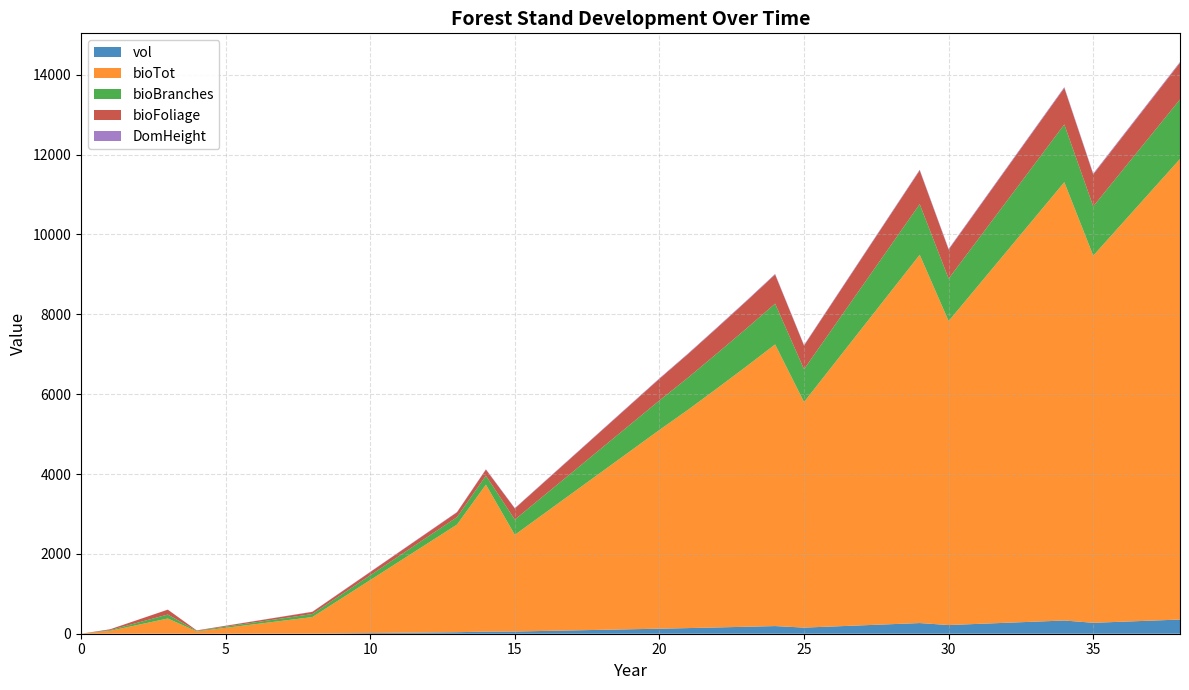

Reading right to left, what are all the values shown in this chart?

vol: 355.1	328.0	301.0	273.9	331.1	302.8	274.4	246.1	217.7	267.2	238.7	210.2	181.8	153.3	191.9	174.5	157.7	141.4	126.1	111.9	97.7	83.5	69.2	55.0	52.8	38.2	31.2	24.2	17.2	10.2	3.2	2.5	1.8	1.1	0.4	2.9	1.7	0.5	0.0
bioTot: 11535.3	10755.3	9975.3	9195.3	10978.1	10136.6	9295.1	8453.7	7612.2	9224.0	8330.5	7436.9	6543.2	5649.6	7054.3	6516.3	5991.4	5473.4	4977.4	4466.3	3955.1	3444.0	2932.8	2421.7	3681.4	2695.2	2239.1	1782.9	1326.8	870.6	414.4	325.0	235.6	146.2	56.8	378.9	224.8	70.7	0.0
bioBranches: 1491.3	1405.9	1320.5	1235.2	1445.8	1350.4	1255.0	1159.7	1064.3	1268.7	1157.2	1045.8	934.3	822.9	1020.9	948.1	876.5	806.2	738.3	667.1	595.9	524.7	453.5	382.3	224.6	185.6	163.6	141.6	119.6	97.6	75.6	60.2	44.8	29.4	14.1	98.5	58.2	17.9	0.0
bioFoliage: 917.2	878.4	839.6	800.8	914.9	867.8	820.8	773.8	726.8	844.4	781.0	717.6	654.3	590.9	729.5	684.6	638.5	591.8	544.0	490.9	437.7	384.5	331.4	278.2	152.5	121.2	107.8	94.4	80.9	67.5	54.1	43.3	32.6	21.8	11.1	122.1	71.6	21.1	0.0
DomHeight: 22.1	21.5	20.9	20.3	20.4	19.7	19.1	18.4	17.7	17.8	17.0	16.2	15.4	14.6	14.6	14.0	13.4	12.8	12.2	11.7	11.2	10.7	10.2	9.7	8.9	8.1	7.3	6.6	5.8	5.0	4.3	3.6	2.9	2.2	1.6	1.6	1.2	0.8	0.0